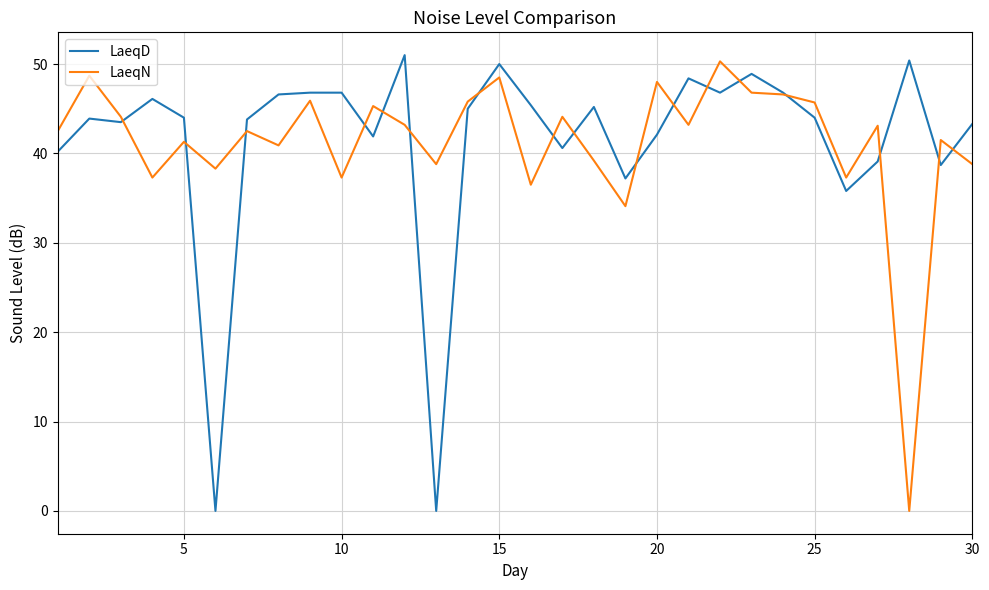

At how many categories does at least one series exceed 28?

30